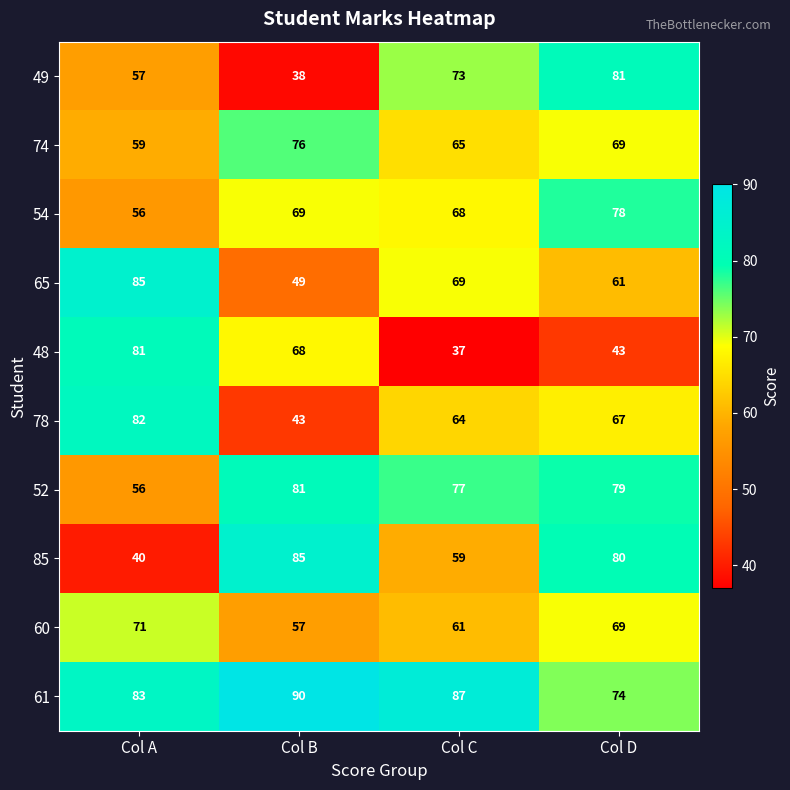

At which label does 48 first exceed 68?

Col A